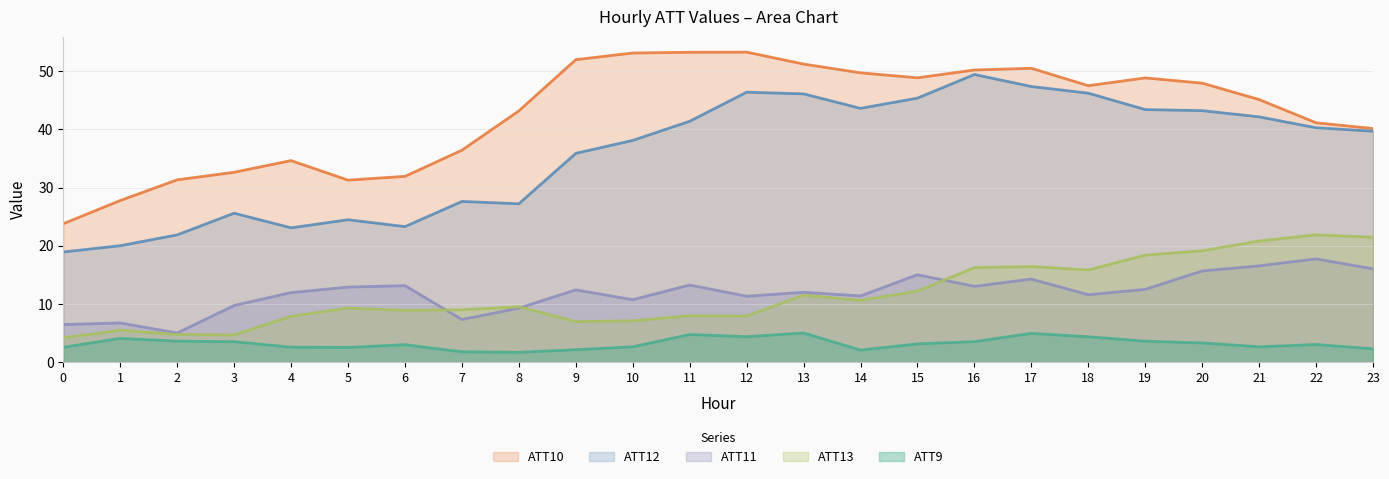

List the labels in order of ATT13 value, largest first.

22, 23, 21, 20, 19, 17, 16, 18, 15, 13, 14, 8, 5, 7, 6, 11, 12, 4, 10, 9, 1, 2, 3, 0